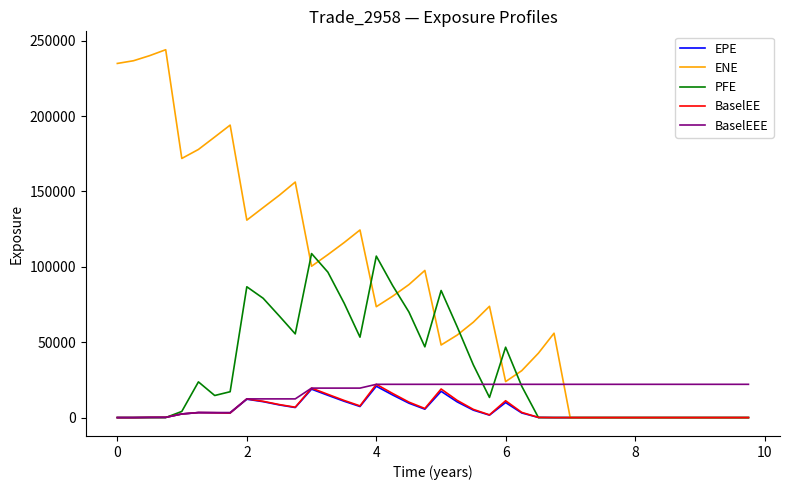

What is the highest value of the BaselEEE series?

22067.4